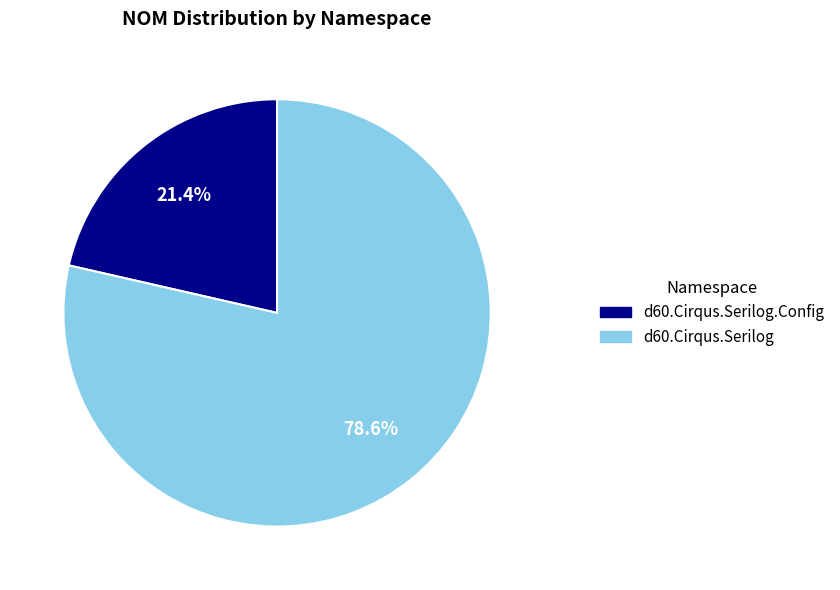

To the nearest percent, what portion does d60.Cirqus.Serilog represent?

79%